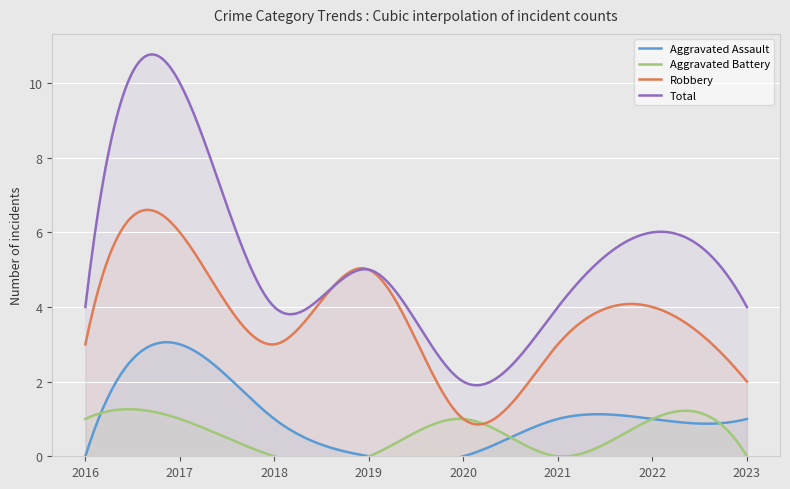

Reading left to right, what are all the values shown in this chart?

Aggravated Assault: 2016=0	2017=3	2018=1	2019=0	2020=0	2021=1	2022=1	2023=1
Aggravated Battery: 2016=1	2017=1	2018=0	2019=0	2020=1	2021=0	2022=1	2023=0
Robbery: 2016=3	2017=6	2018=3	2019=5	2020=1	2021=3	2022=4	2023=2
Total: 2016=4	2017=10	2018=4	2019=5	2020=2	2021=4	2022=6	2023=4